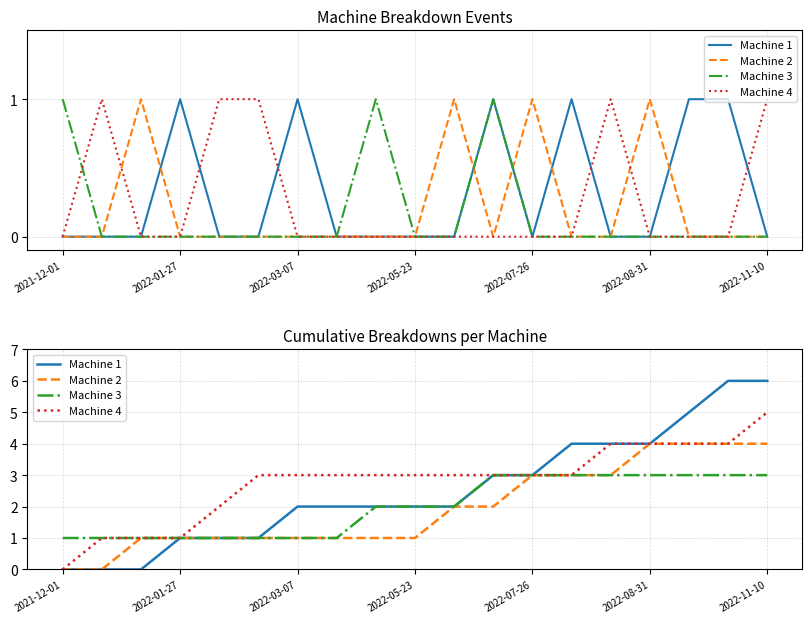

Count the Machine 2 values in the range 1 to 3.

13